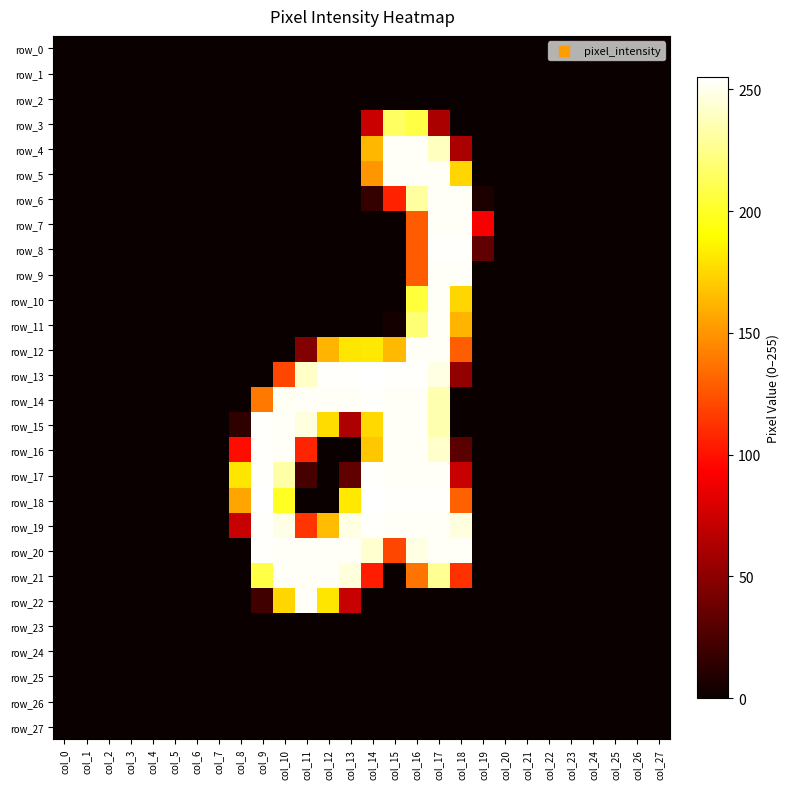

What is the maximum value shown in the chart?

255